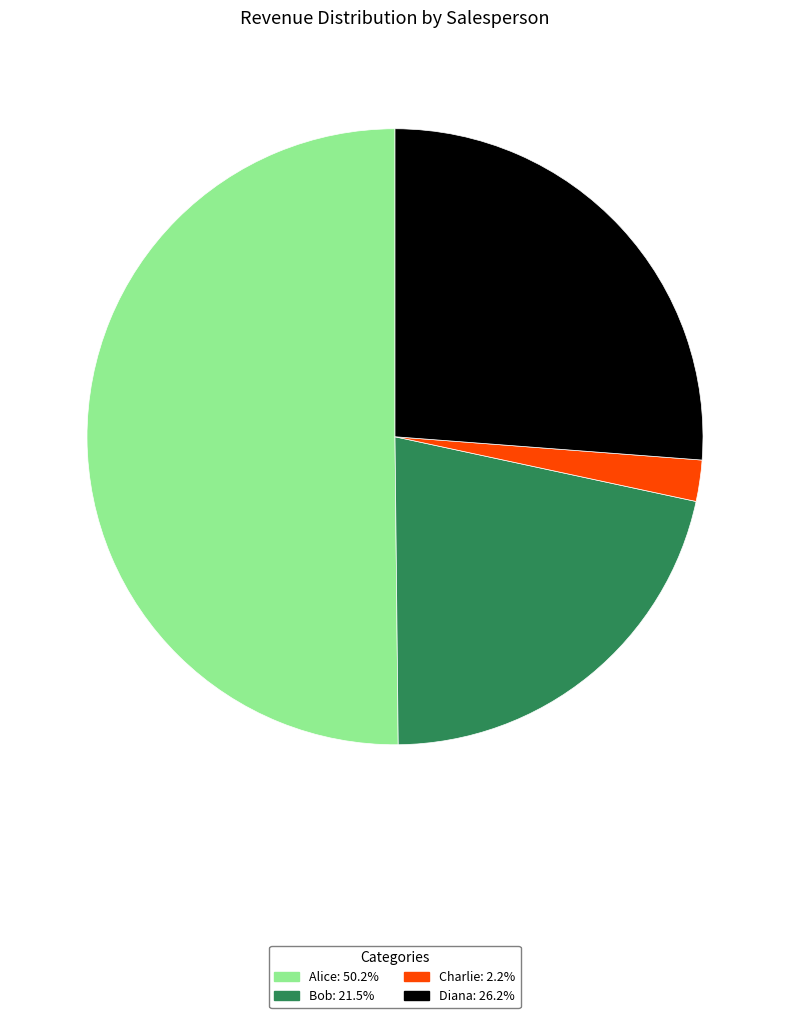

Combined, do Alice: 50.2% and Diana: 26.2% account for over 50%?

Yes